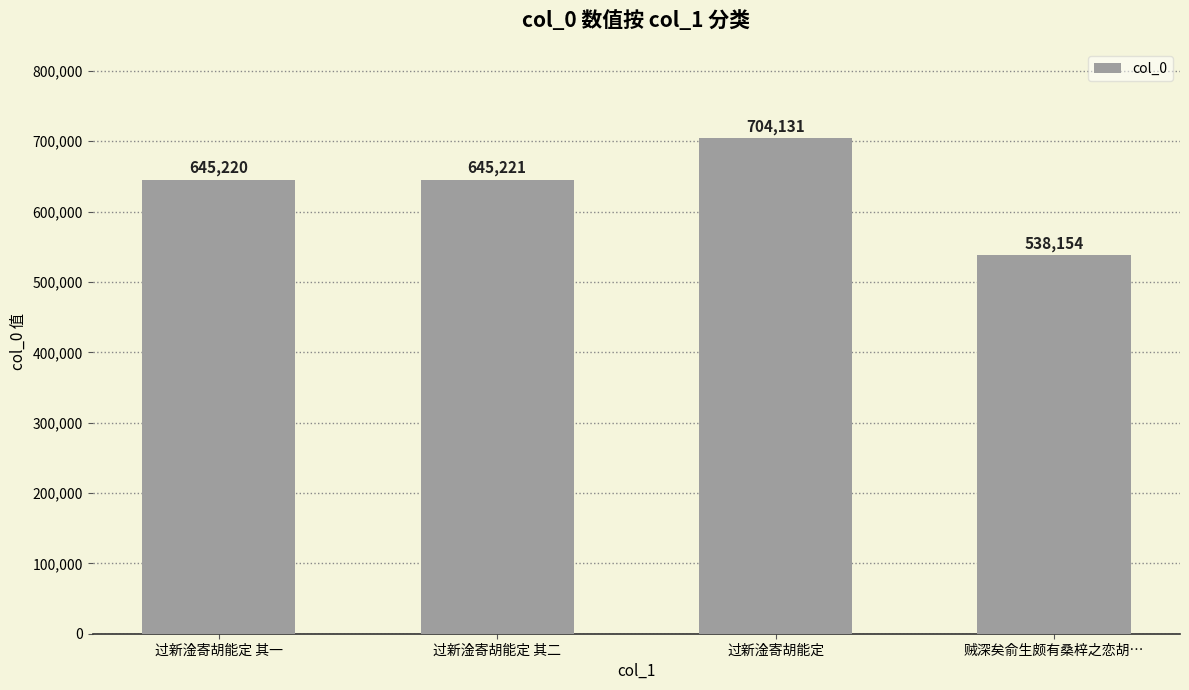

True or false: the data shows 538154 at 贼深矣俞生颇有桑梓之恋胡….

True